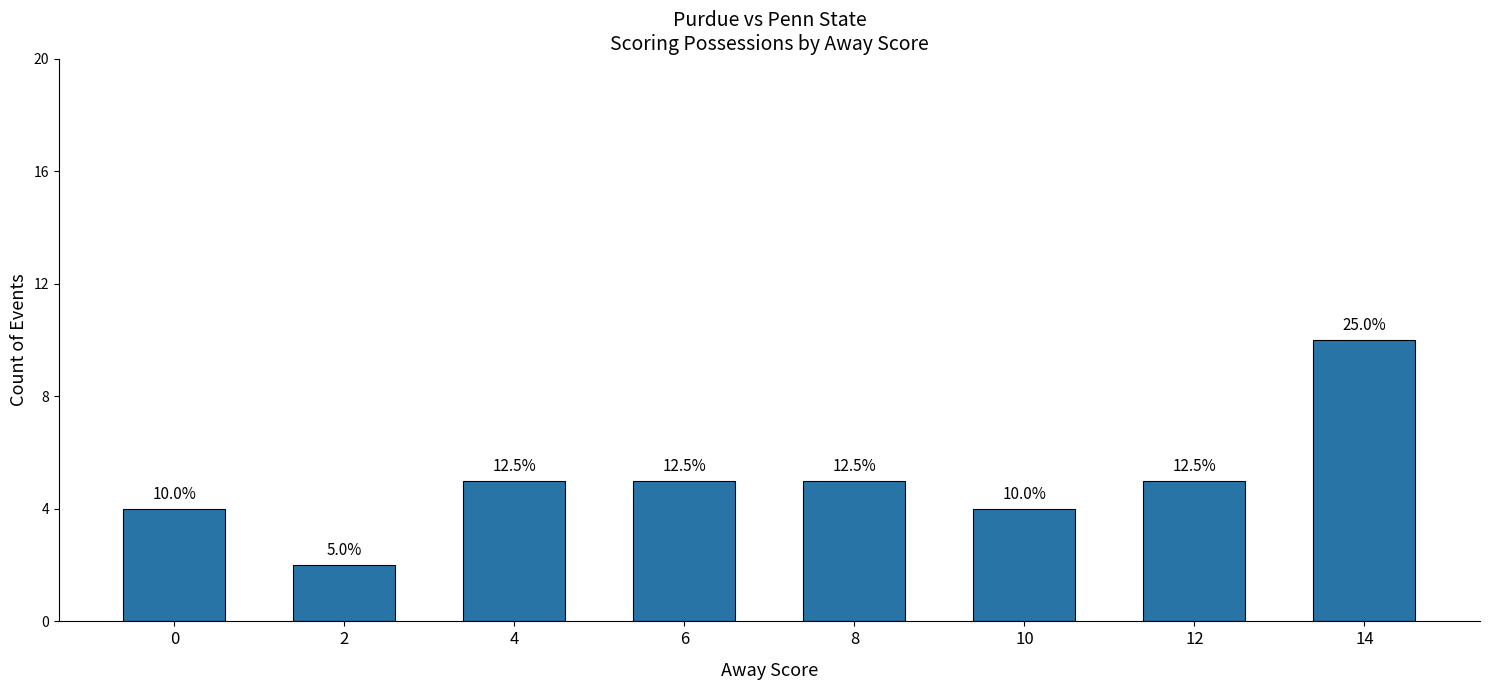

Does the chart contain any negative values?

No